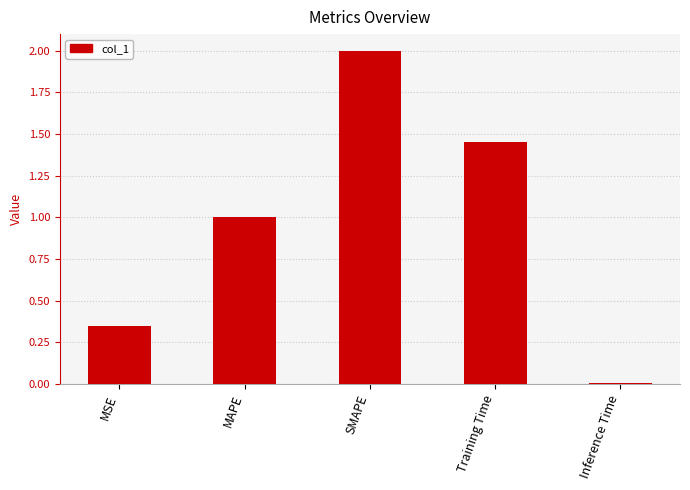

Rank the categories by value from lowest to highest.

Inference Time, MSE, MAPE, Training Time, SMAPE